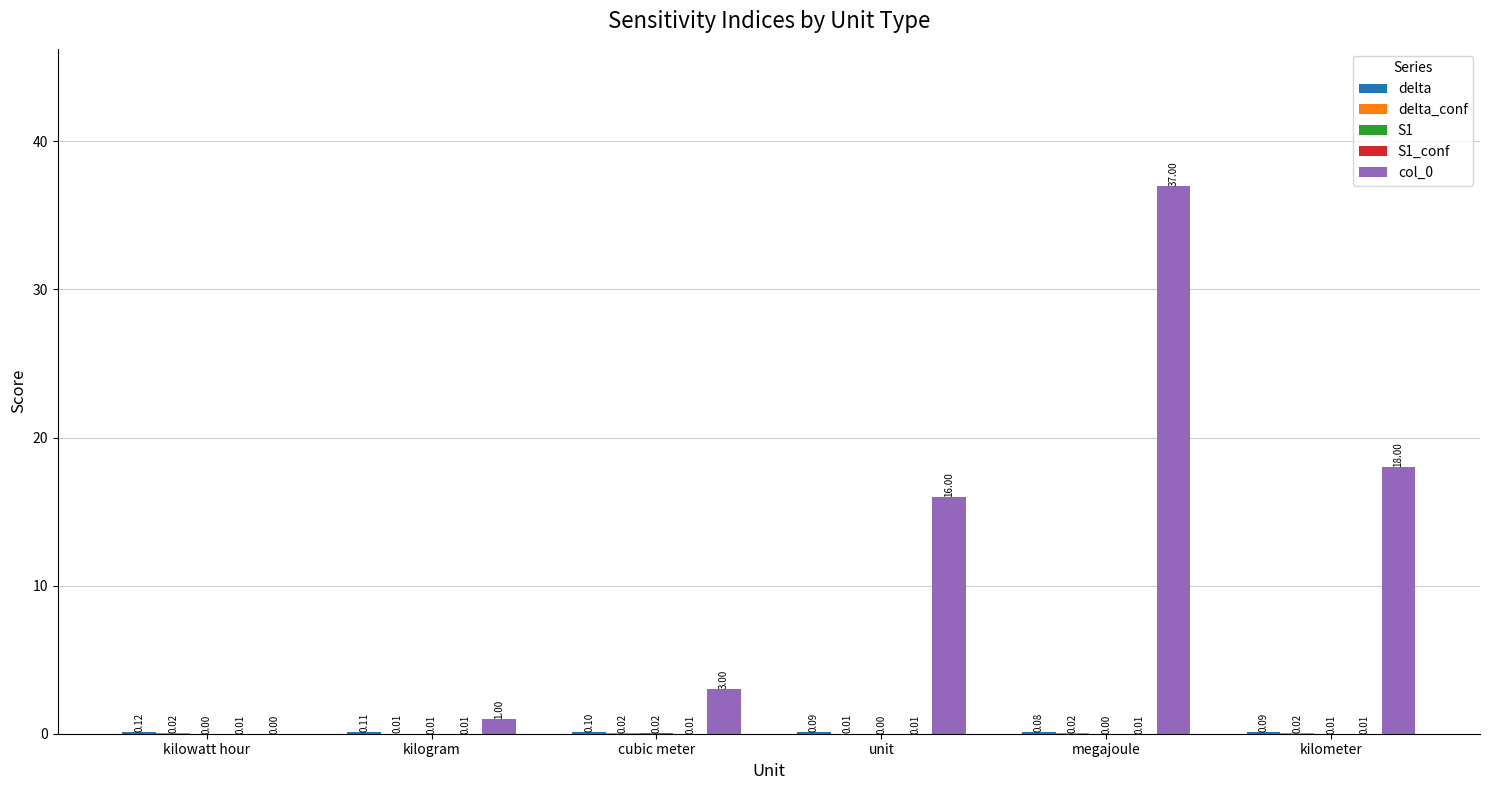

Which label corresponds to the largest value in the chart?

megajoule